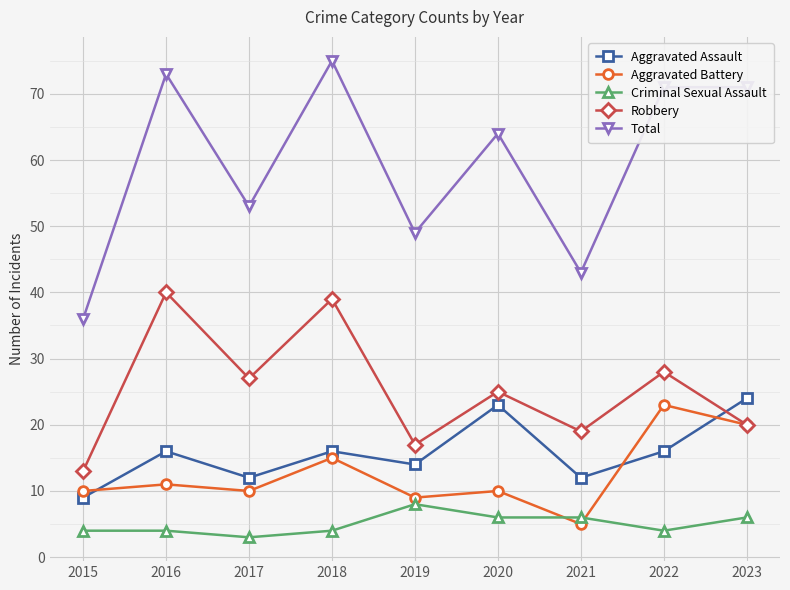

At which category does Criminal Sexual Assault reach its first local valley?

2017